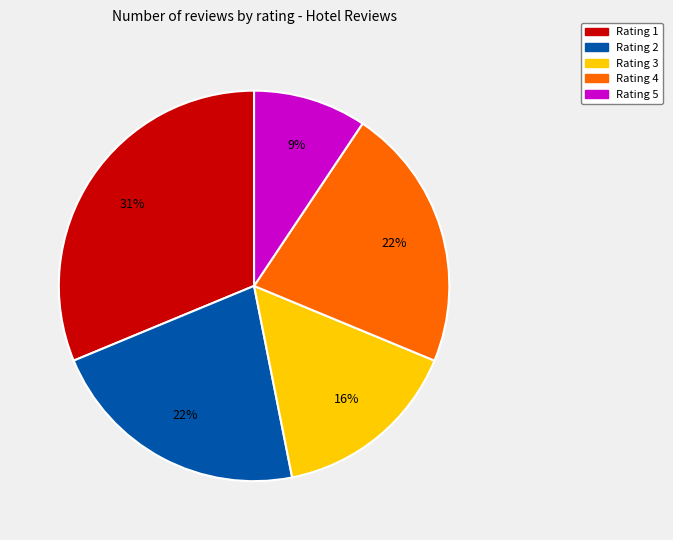

Count the number of slices in the pie.

5